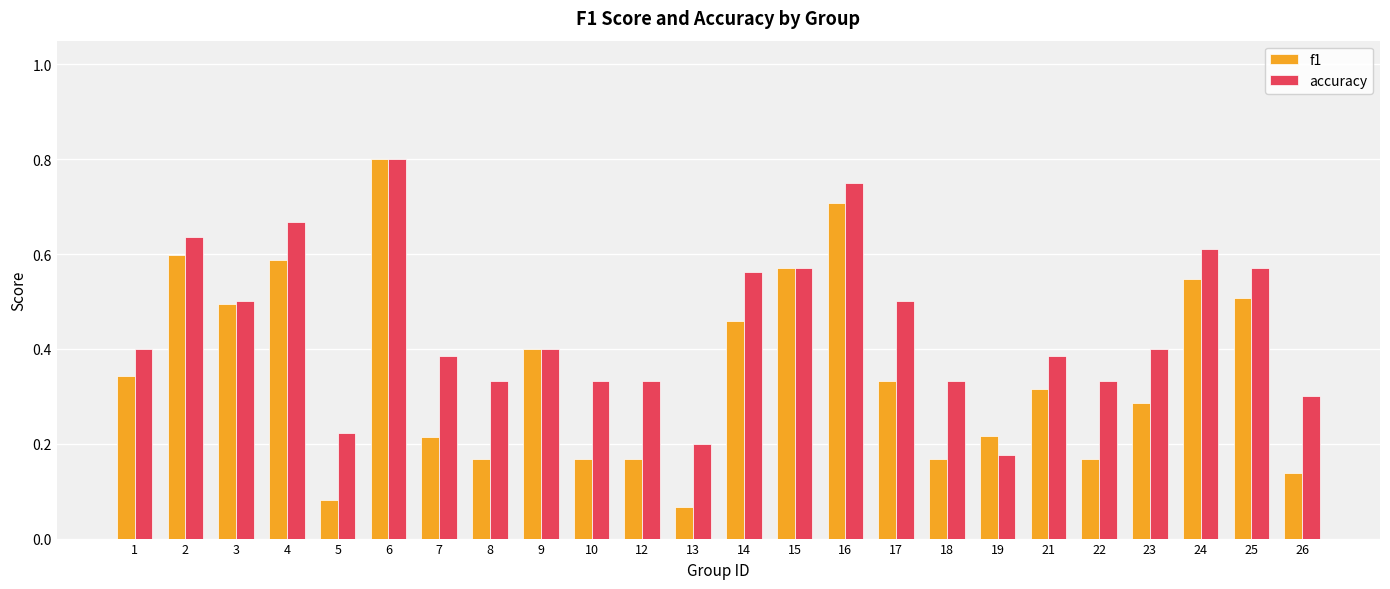

Which series changed the most between 21 and 26?

f1